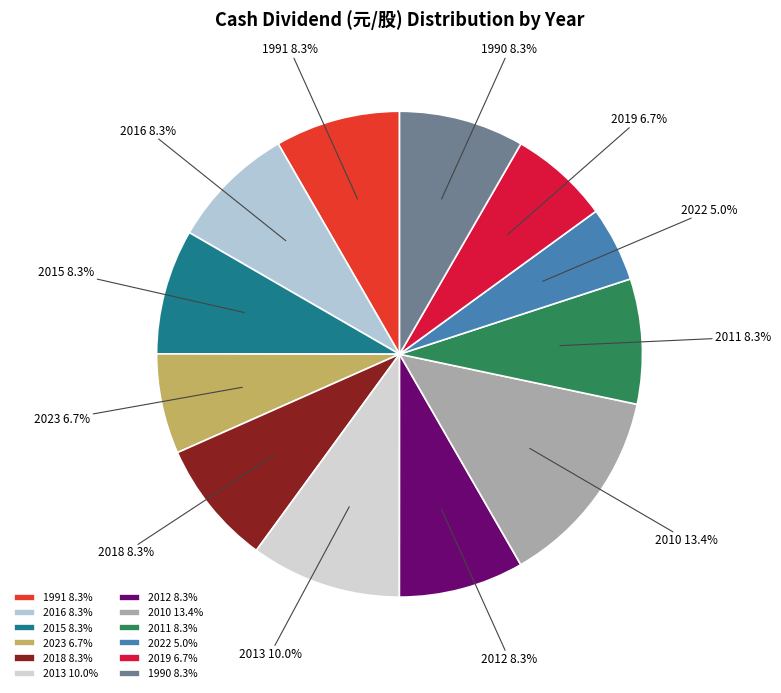

What is the largest slice in the pie chart?

2010